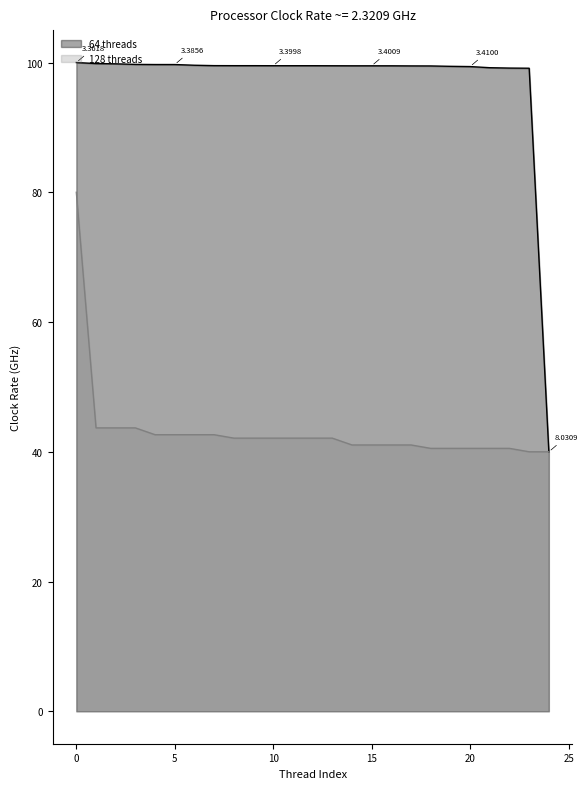

How many series are shown in this chart?

2